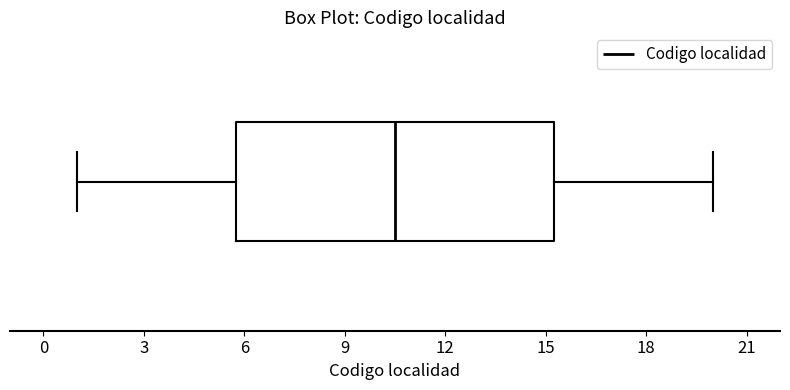

Read this box plot against the x-axis: the position of the median line, the range covered by the box, and the ends of both whiskers. The values are not printed on the chart, so give them approximately, as read against the axis.

median 10.5, box 6.0 to 15.5, whiskers 1.0 to 20.0